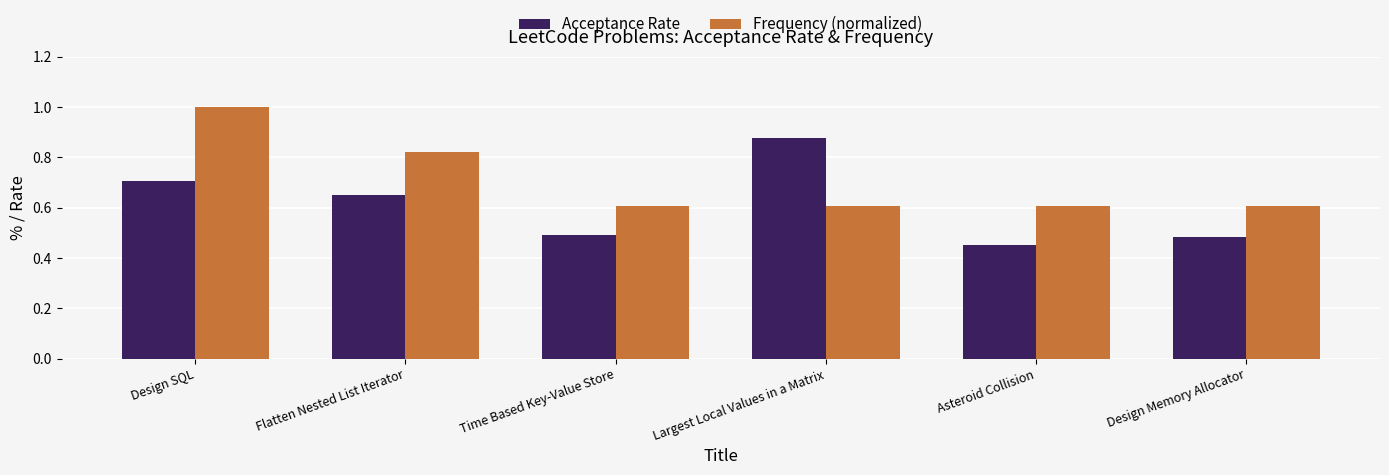

At Time Based Key-Value Store, list the series in order from smallest to largest.

Acceptance Rate, Frequency (normalized)